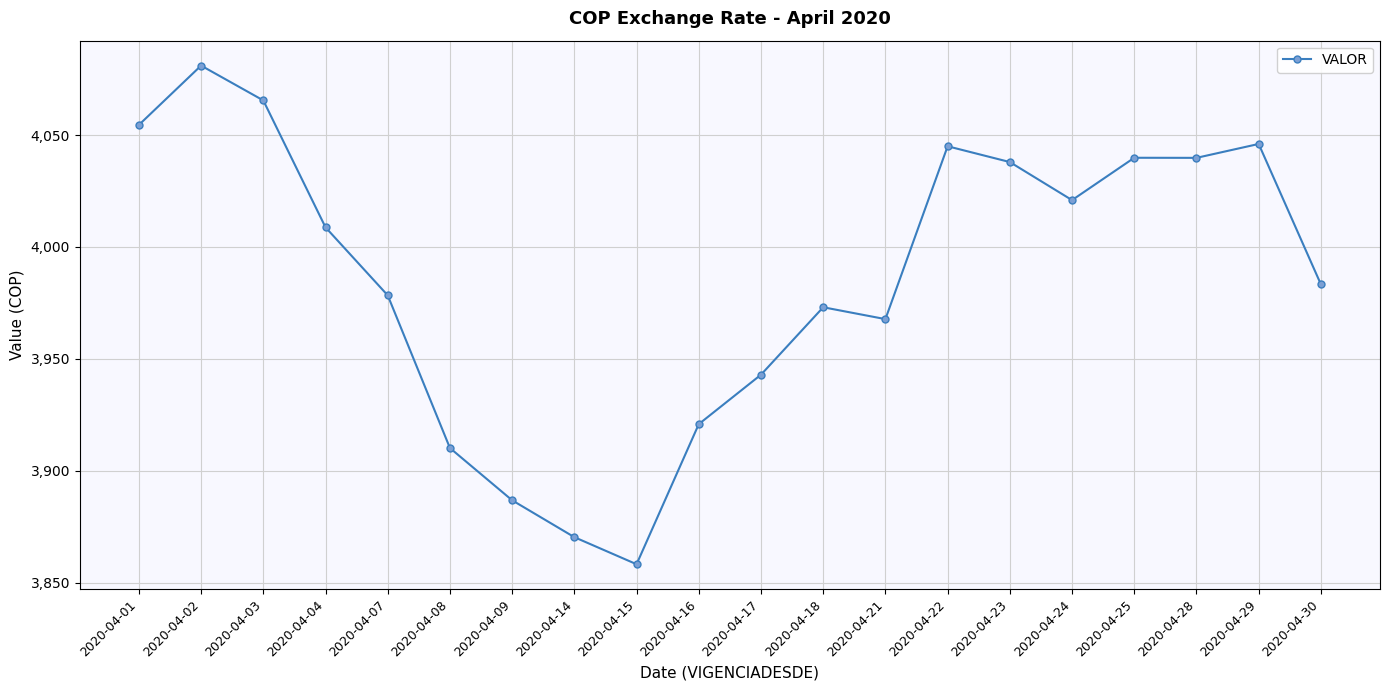

Does the chart have visible grid lines?

Yes